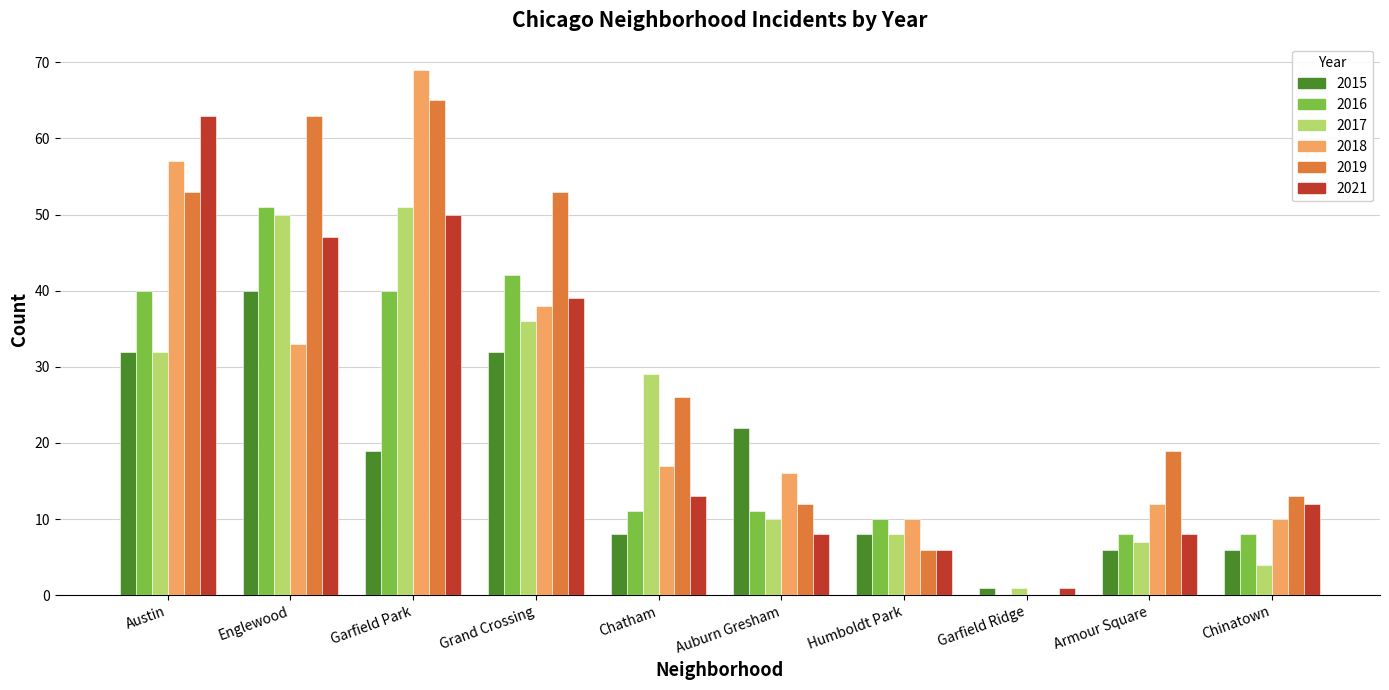

Is it true that 2018 equals 10 at Chinatown?

True